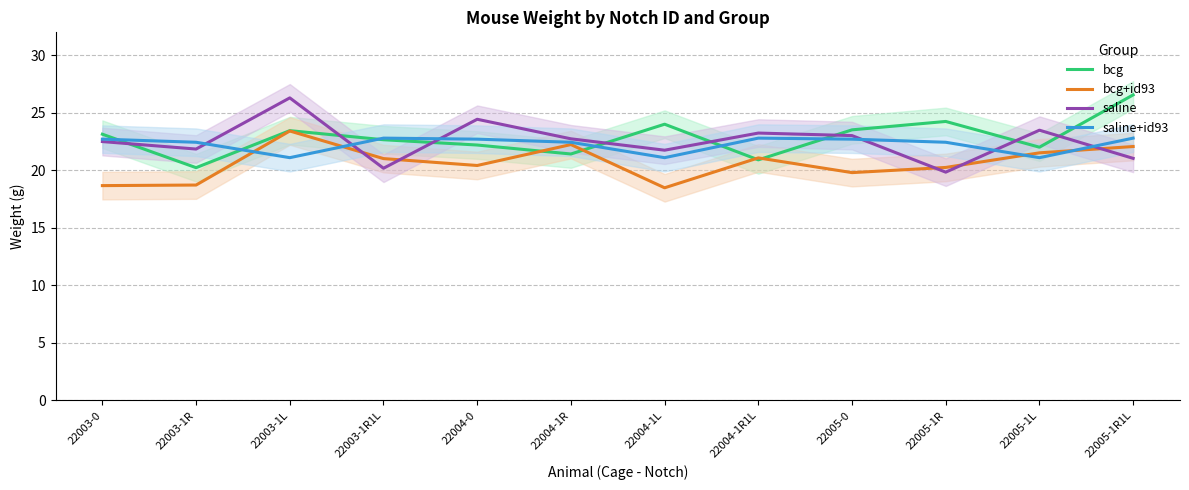

List the labels in order of saline+id93 value, smallest first.

22003-1L, 22004-1L, 22005-1L, 22003-1R, 22004-1R, 22005-1R, 22003-0, 22004-0, 22005-0, 22003-1R1L, 22004-1R1L, 22005-1R1L